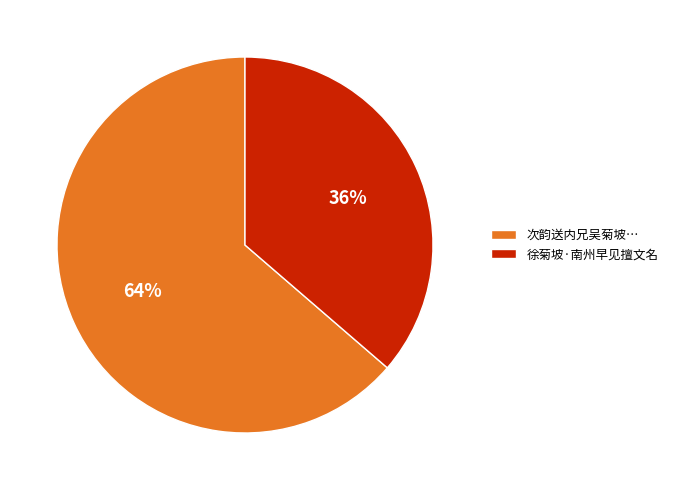

Is the sum of 徐菊坡·南州早见擅文名 and 次韵送内兄吴菊坡… greater than half?

Yes